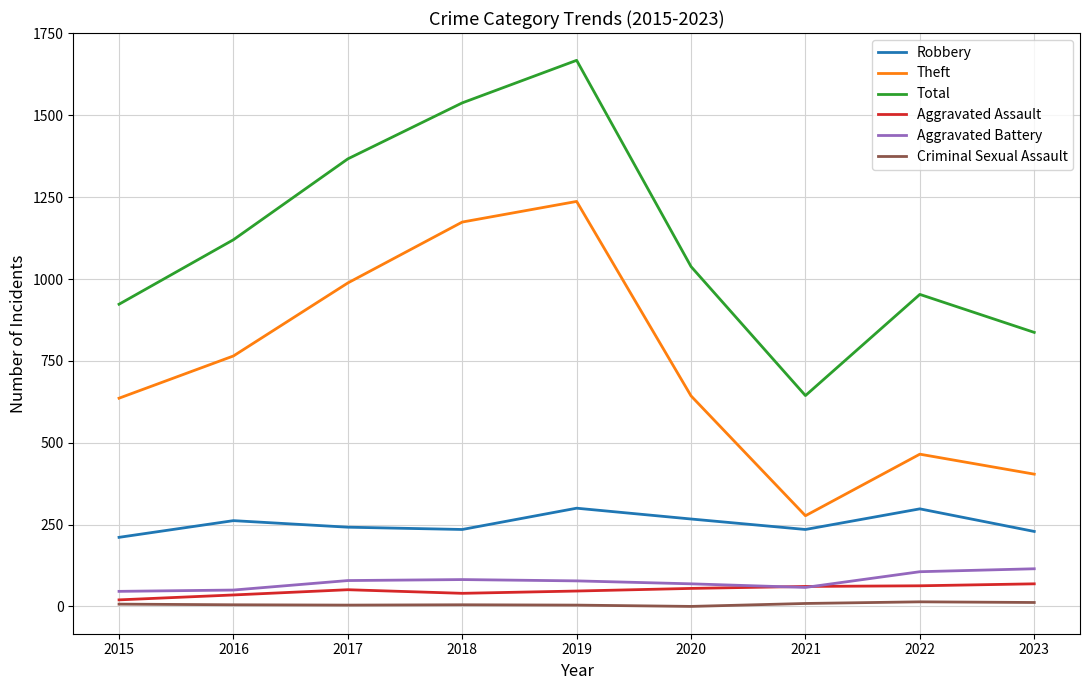

In Criminal Sexual Assault, how many points are lower than both neighbors (excluding endpoints)?

2